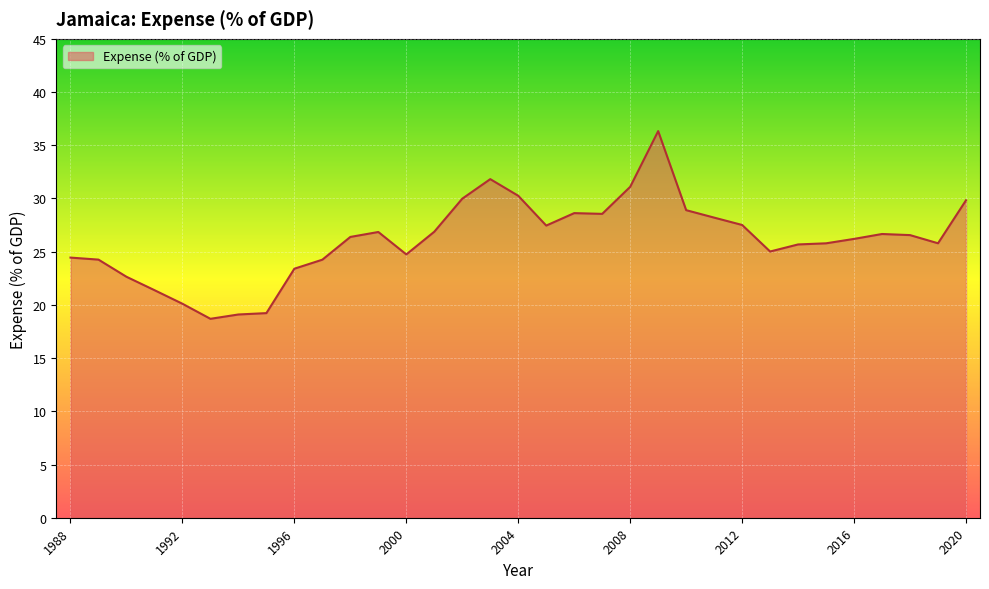

What is the minimum value shown in the chart?

18.7